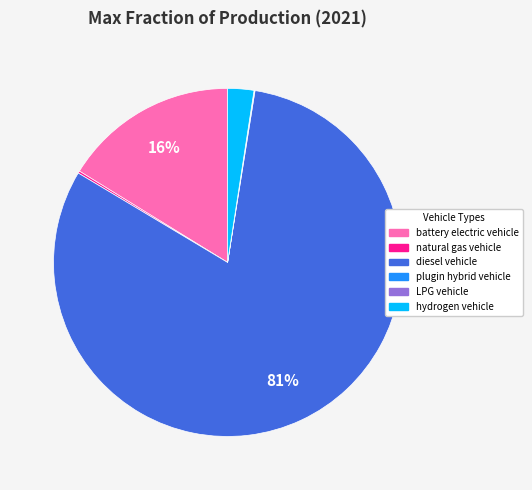

Which slice is the largest?

diesel vehicle